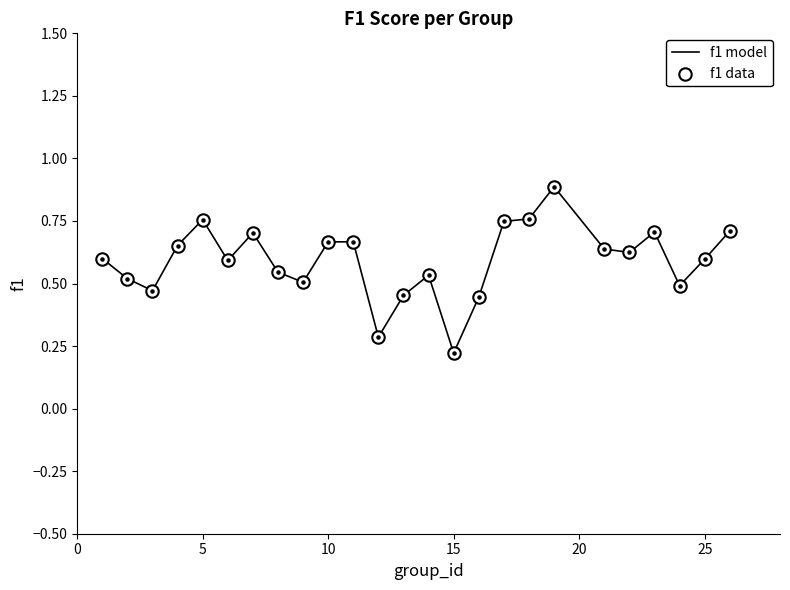

What is the greatest value displayed?

0.9